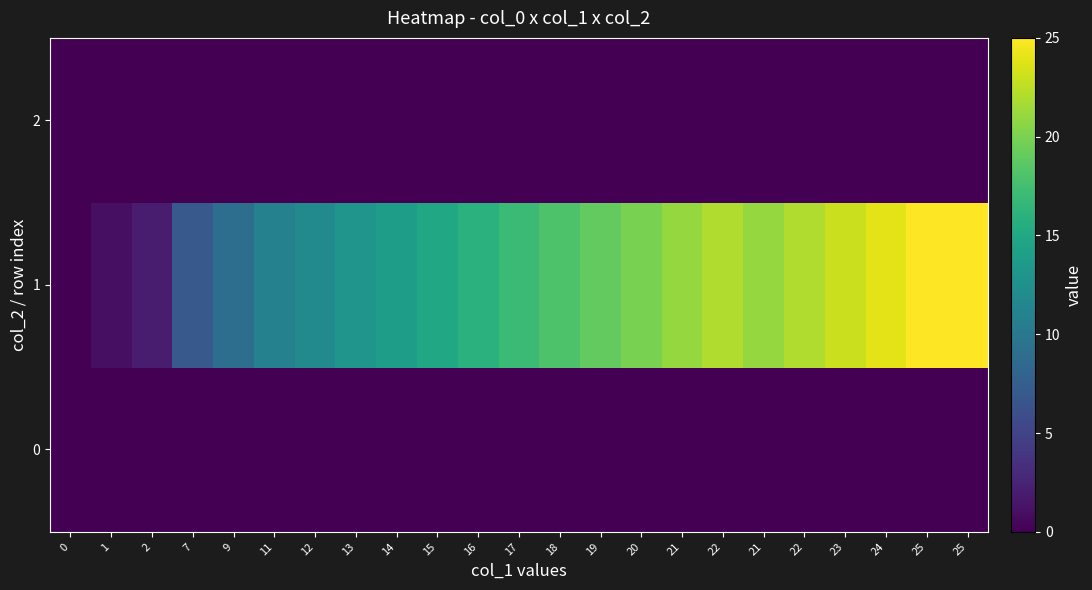

Which series changed the most between 18 and 25?

1